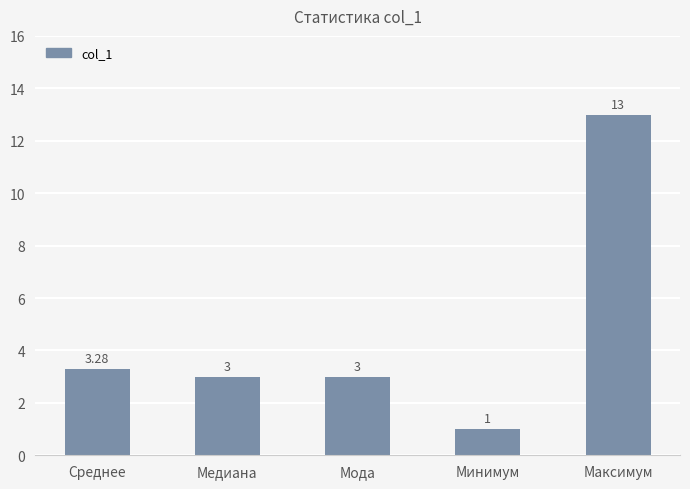

Are the bars horizontal?

No